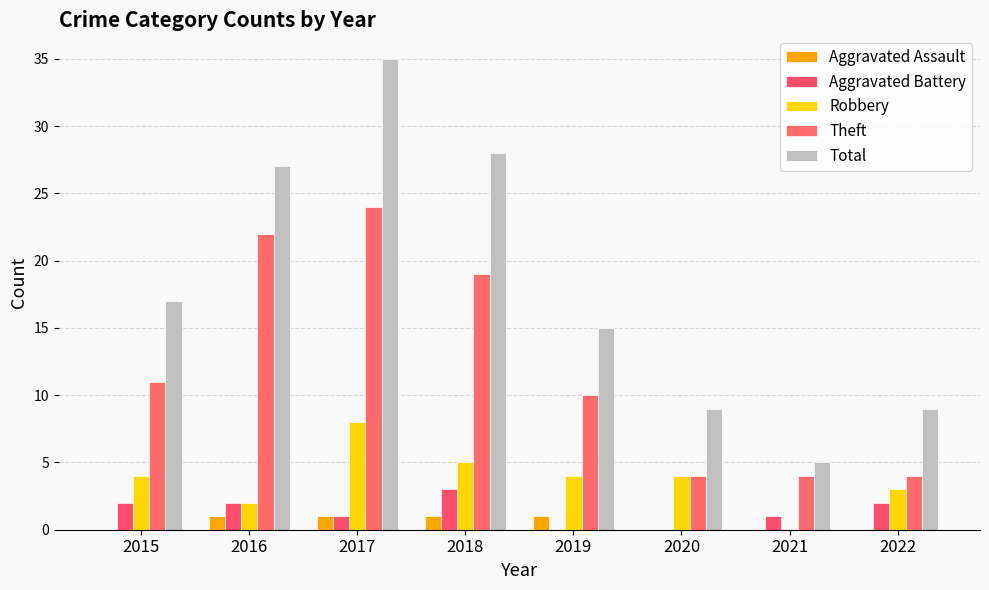

List the series in order of their peak value, highest first.

Total, Theft, Robbery, Aggravated Battery, Aggravated Assault